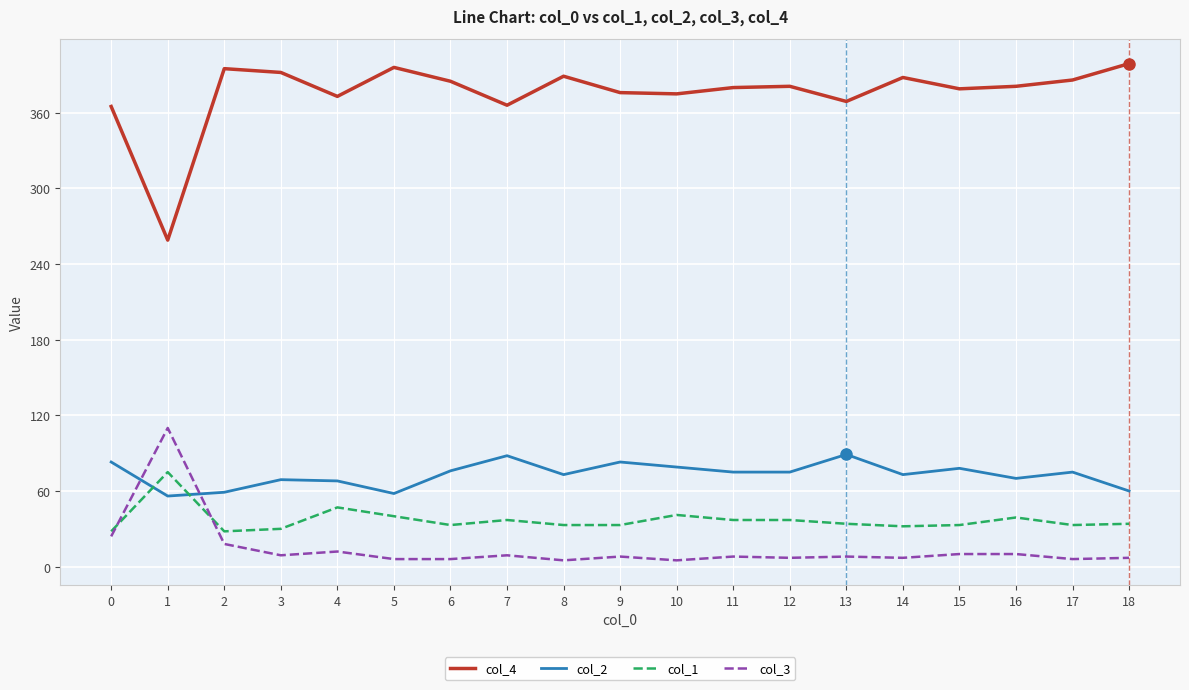

Is the value of col_1 at 2 greater than the value of col_4 at 7?

No